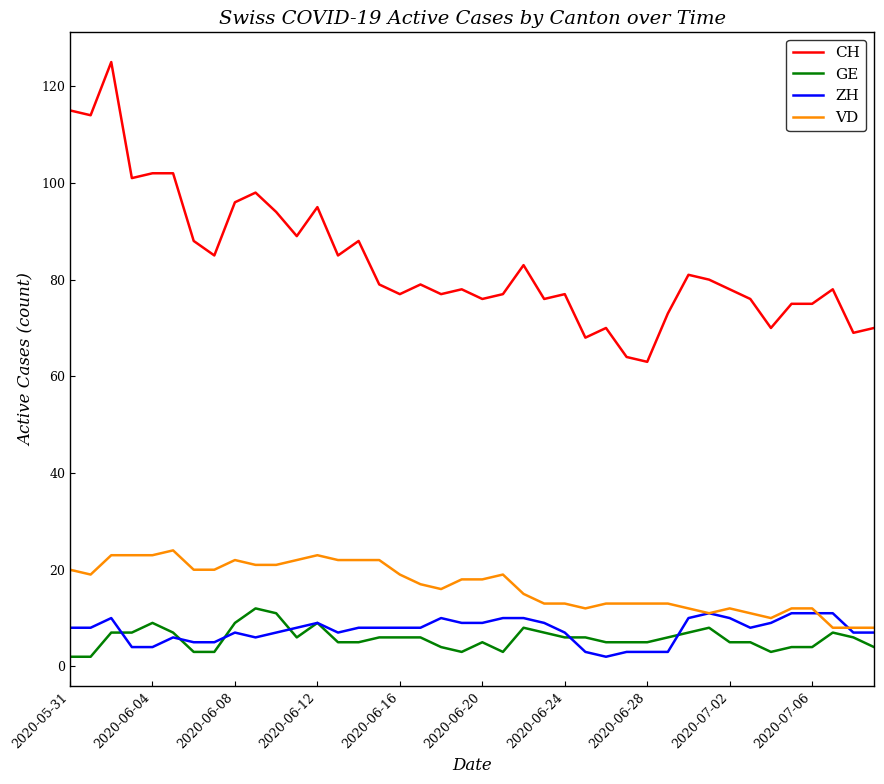

Which series has the largest range (max minus min)?

CH